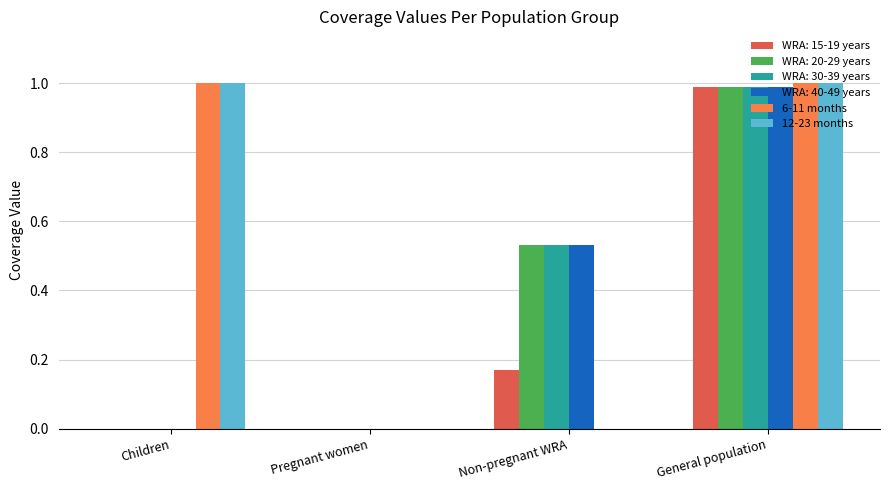

Count the number of categories in the chart.

4